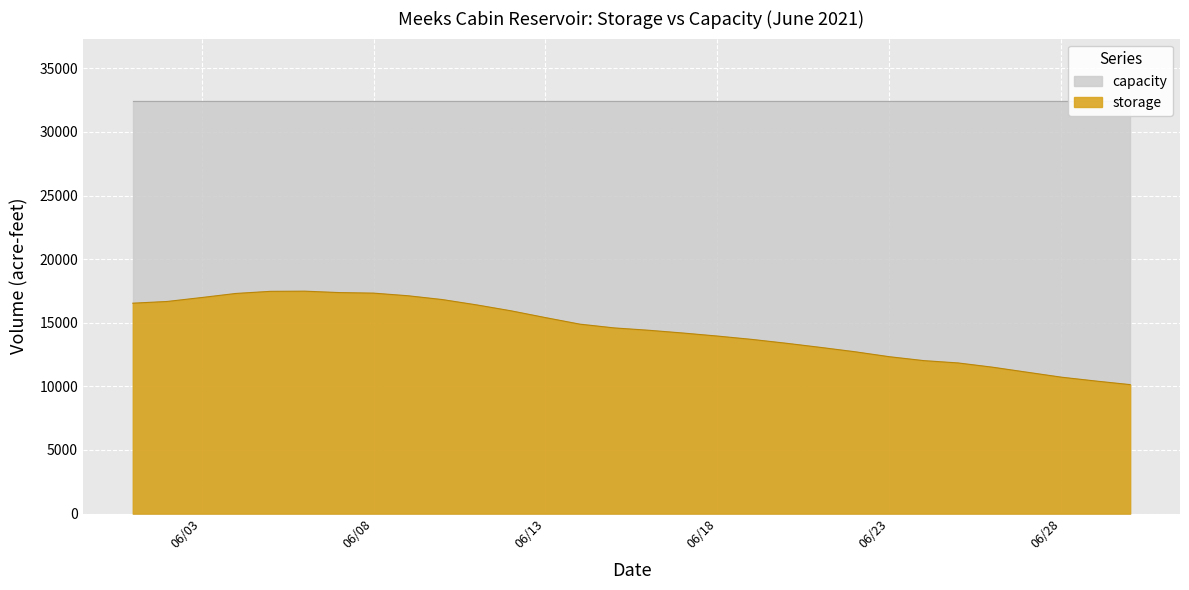

Reading left to right, what are all the values shown in this chart?

16539	16674	16983	17305	17470	17484	17373	17330	17124	16824	16404	15938	15405	14891	14595	14411	14193	13955	13693	13390	13063	12721	12331	12024	11841	11507	11114	10723	10420	10138